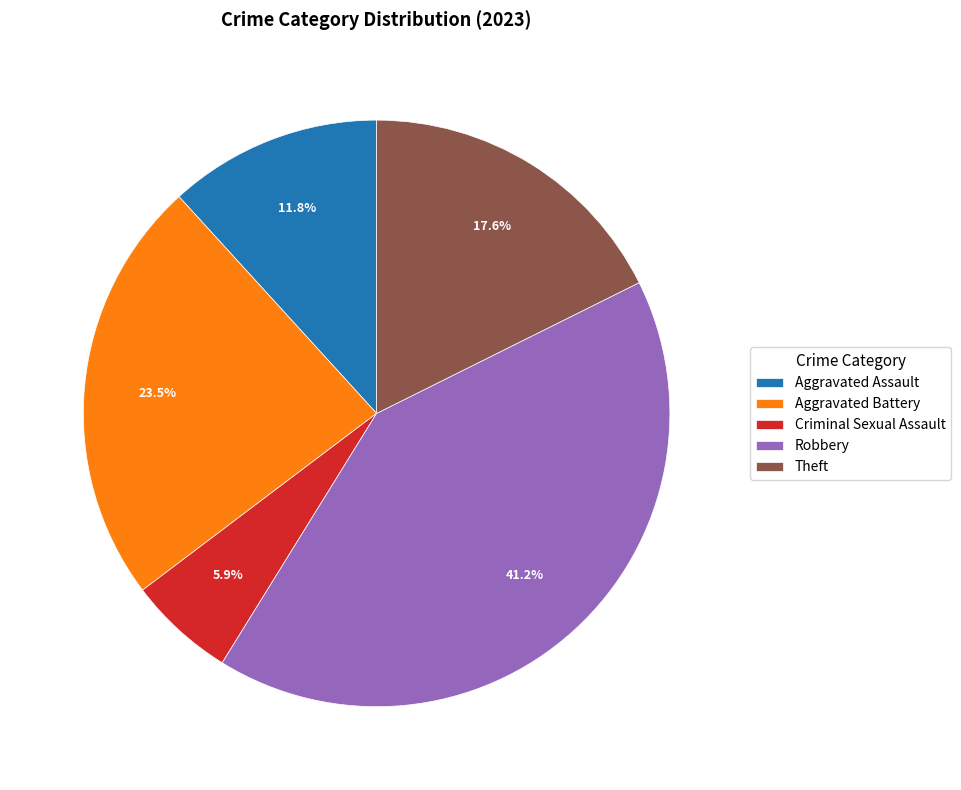

Which slice is the largest?

Robbery